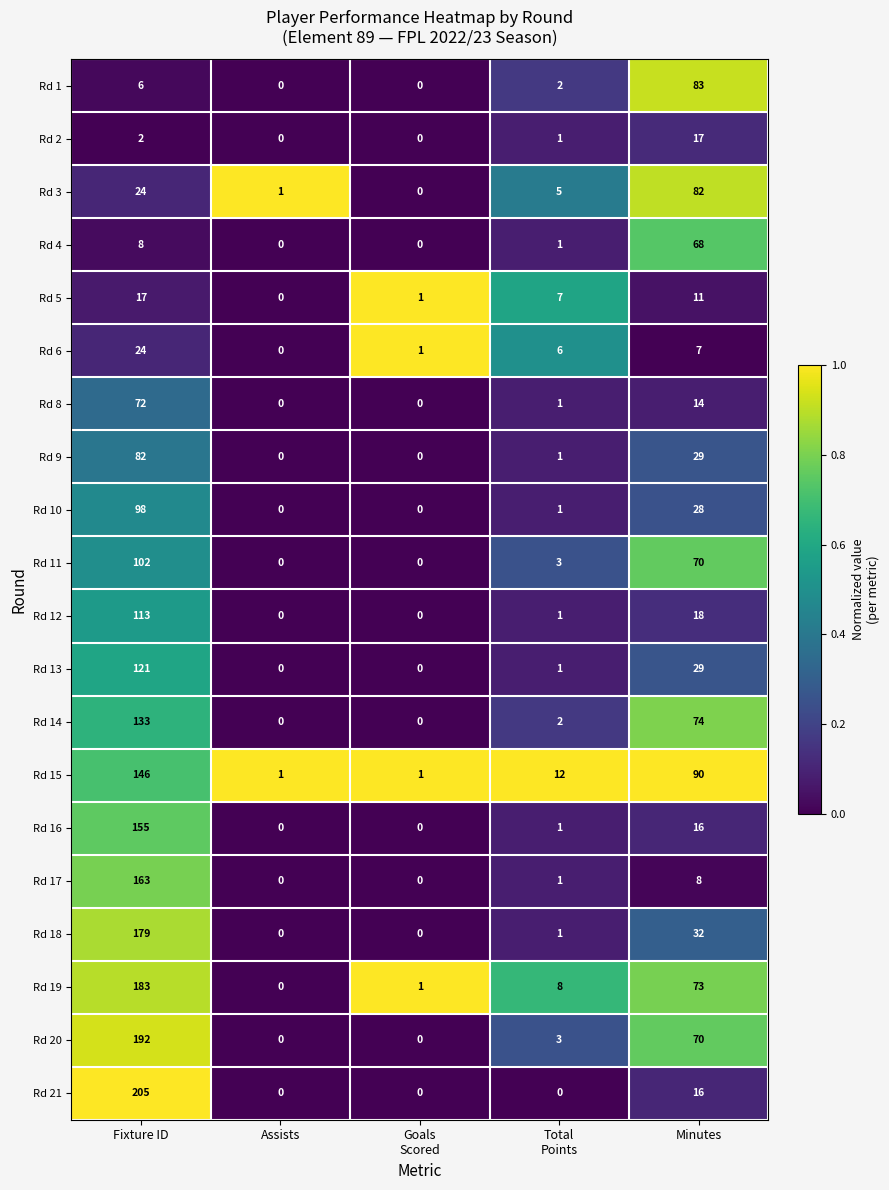

How many data points does each series have?

5